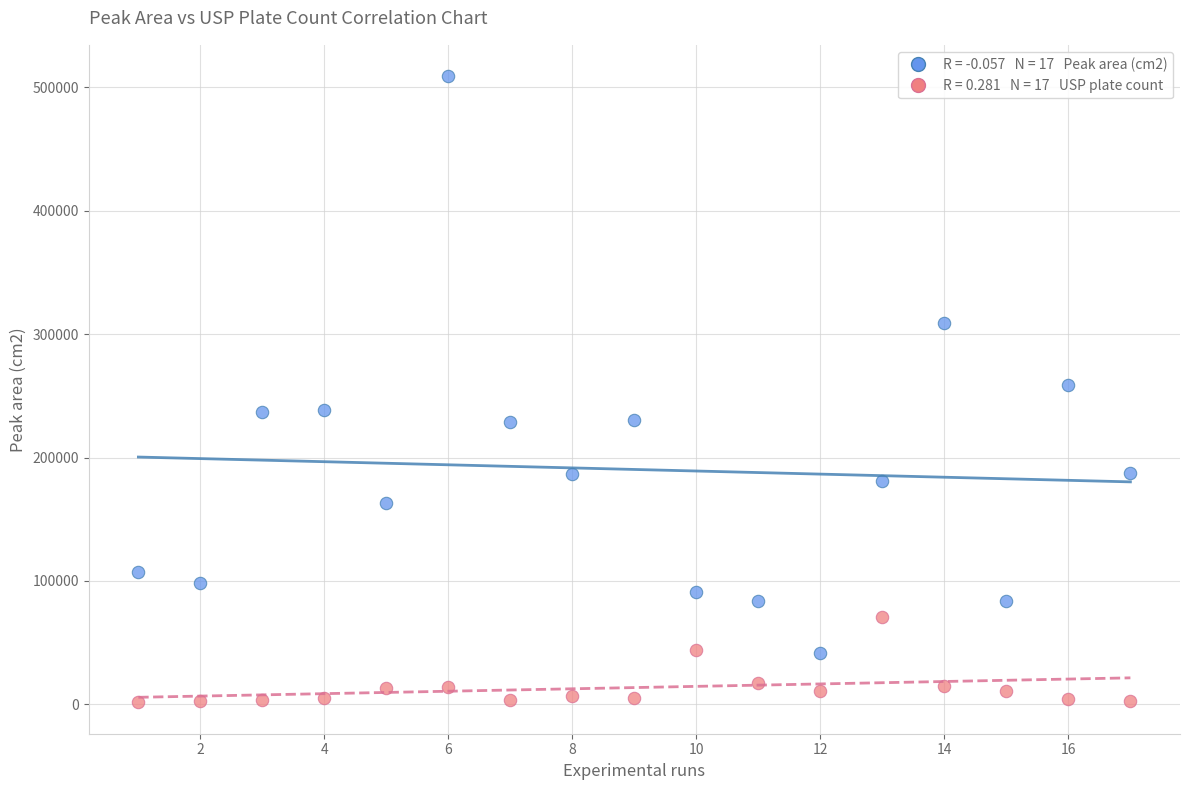

Across all data points, what is the range of X values (max minus min)?

16